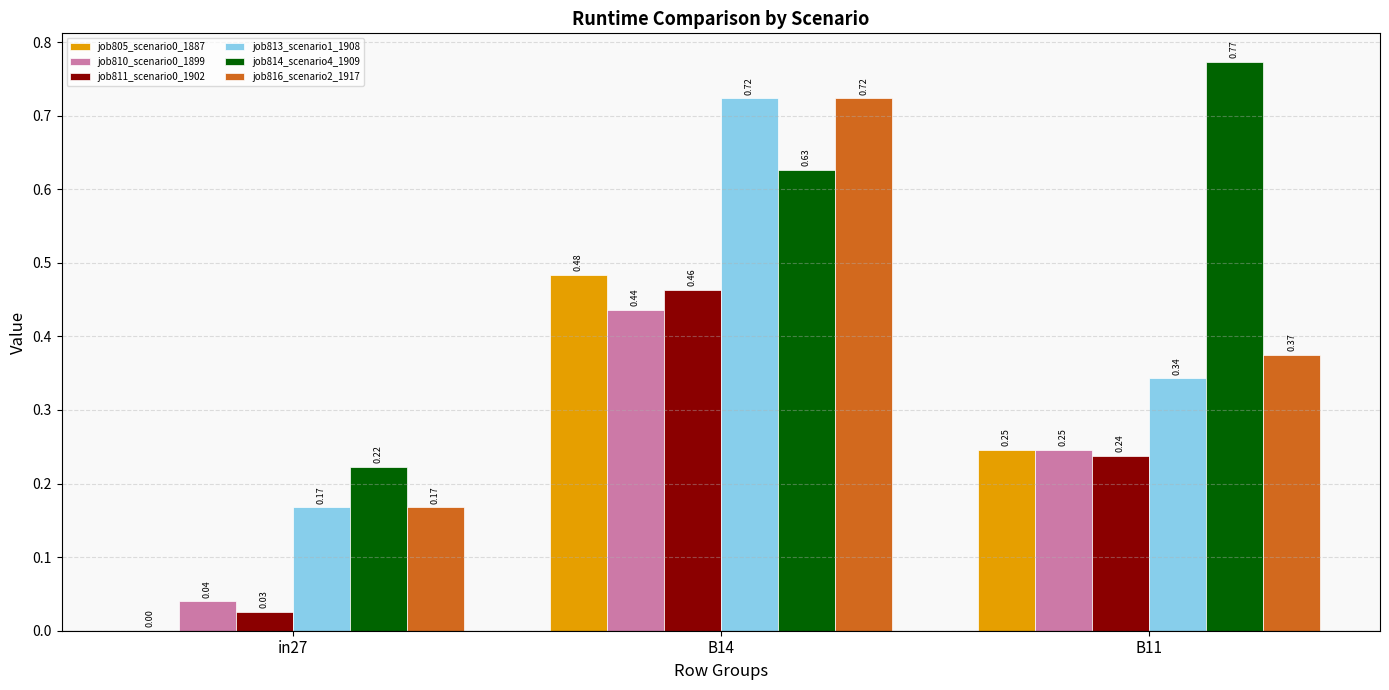

How many groups of bars are there?

3